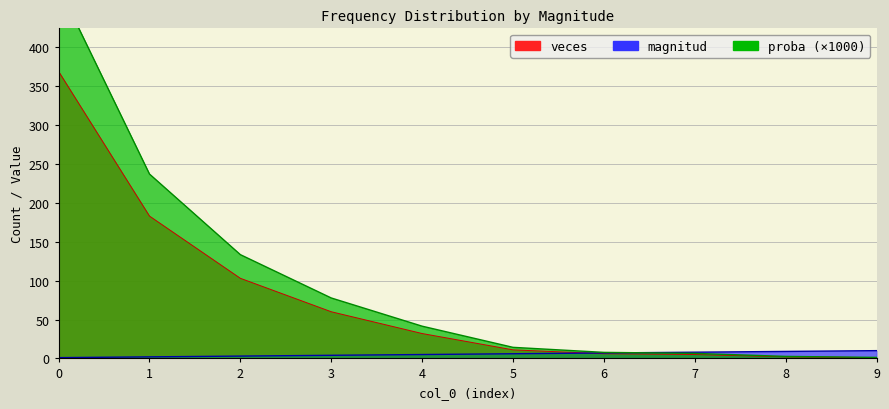

What is the smallest value displayed?

1.0